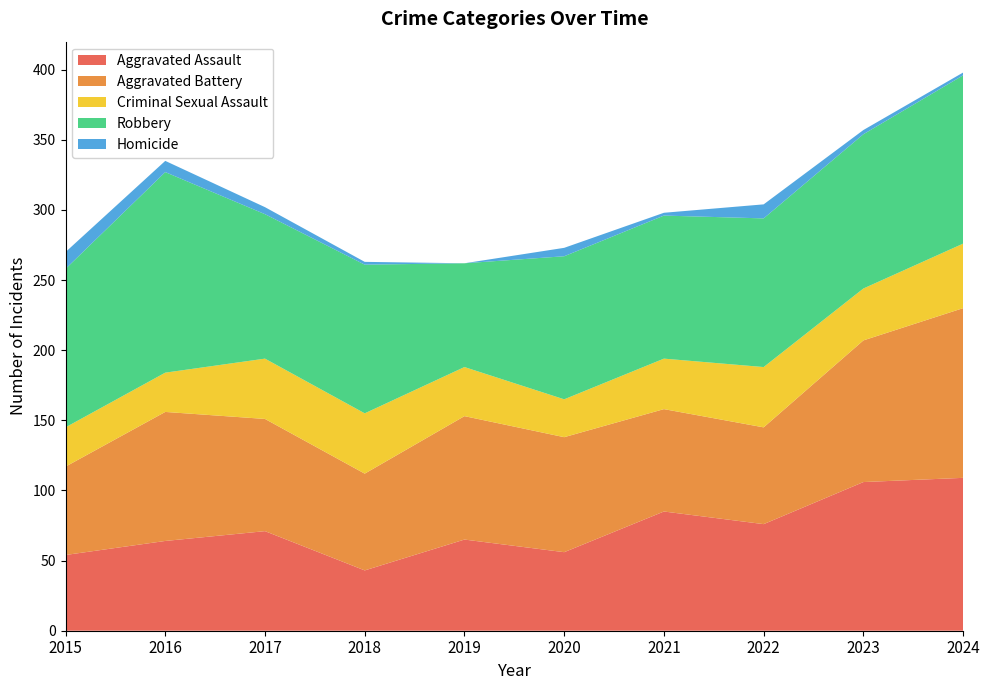

Reading left to right, transcribe all the data shown in this chart.

Aggravated Assault: 2015=54	2016=64	2017=71	2018=43	2019=65	2020=56	2021=85	2022=76	2023=106	2024=109
Aggravated Battery: 2015=63	2016=92	2017=80	2018=69	2019=88	2020=82	2021=73	2022=69	2023=101	2024=121
Criminal Sexual Assault: 2015=28	2016=28	2017=43	2018=43	2019=35	2020=27	2021=36	2022=43	2023=37	2024=46
Robbery: 2015=113	2016=143	2017=103	2018=106	2019=74	2020=102	2021=102	2022=106	2023=110	2024=120
Homicide: 2015=12	2016=8	2017=5	2018=2	2019=0	2020=6	2021=2	2022=10	2023=3	2024=2